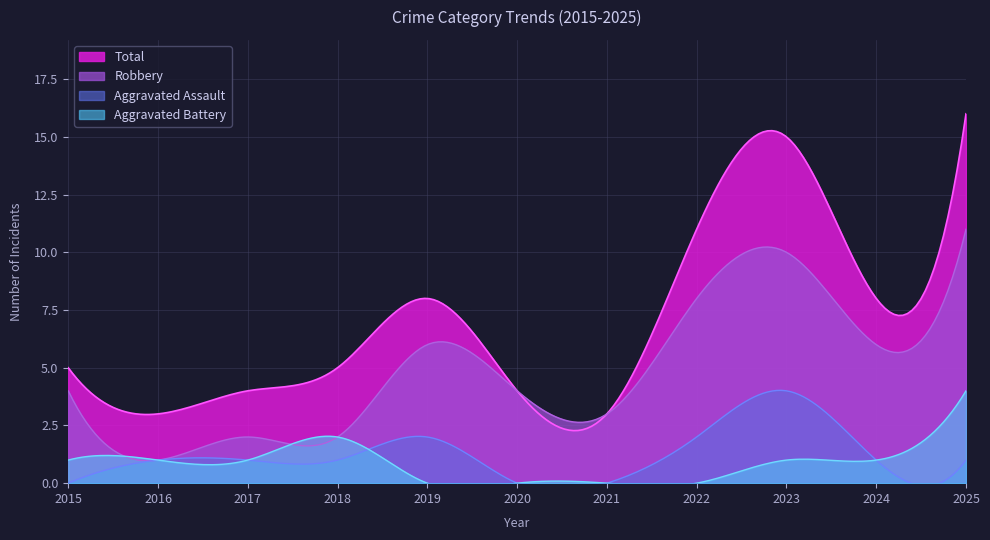

Which label corresponds to the largest value in the chart?

2025